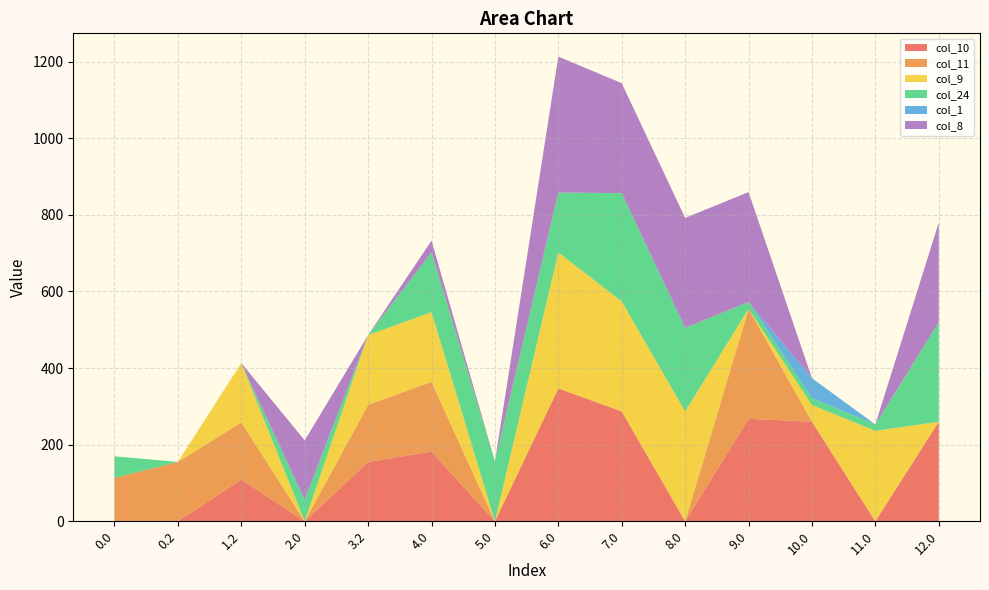

Reading left to right, extract all data points from this chart.

col_10: 0.0=0.0	0.2=0.0	1.2=109.0	2.0=0.0	3.2=155.0	4.0=182.0	5.0=0.0	6.0=347.0	7.0=287.0	8.0=0.0	9.0=267.6	10.0=260.0	11.0=0.0	12.0=260.0
col_11: 0.0=113.4	0.2=155.0	1.2=149.1	2.0=0.0	3.2=149.1	4.0=182.0	5.0=0.0	6.0=0.0	7.0=0.0	8.0=0.0	9.0=287.0	10.0=0.0	11.0=0.0	12.0=0.0
col_9: 0.0=0.0	0.2=0.0	1.2=155.0	2.0=0.0	3.2=182.0	4.0=182.0	5.0=0.0	6.0=355.0	7.0=287.0	8.0=287.0	9.0=0.0	10.0=43.7	11.0=236.1	12.0=0.0
col_24: 0.0=56.3	0.2=0.0	1.2=0.0	2.0=56.3	3.2=0.0	4.0=156.3	5.0=156.3	6.0=156.3	7.0=282.7	8.0=218.0	9.0=17.9	10.0=17.9	11.0=16.9	12.0=260.0
col_1: 0.0=0.0	0.2=0.0	1.2=0.0	2.0=0.0	3.2=0.0	4.0=0.0	5.0=0.0	6.0=0.0	7.0=0.0	8.0=0.0	9.0=0.0	10.0=51.9	11.0=0.0	12.0=0.0
col_8: 0.0=0.0	0.2=0.0	1.2=0.0	2.0=155.0	3.2=0.0	4.0=30.6	5.0=0.0	6.0=355.0	7.0=287.0	8.0=287.0	9.0=287.0	10.0=0.0	11.0=0.0	12.0=260.0